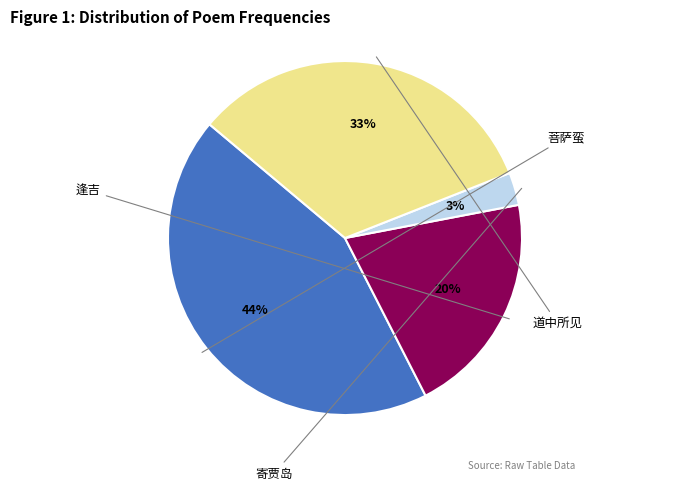

Count the number of slices in the pie.

4